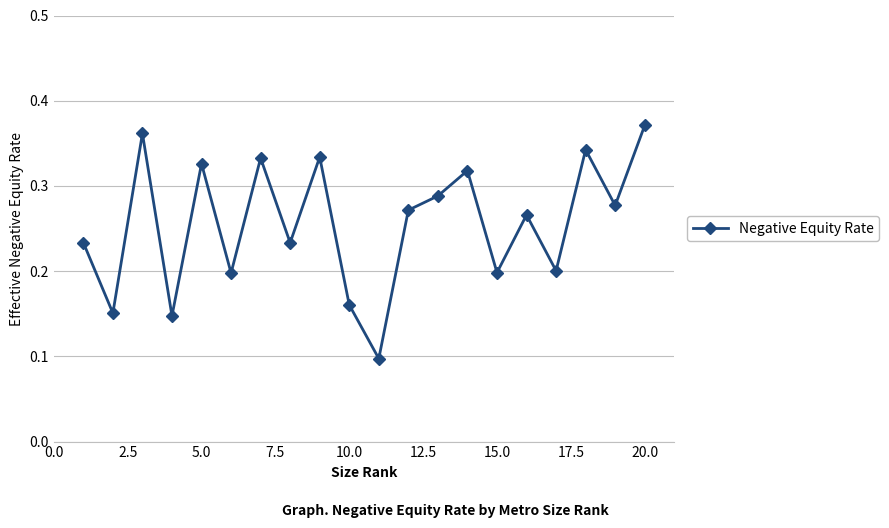

How many interior local peaks (higher than both neighbors) does the data have?

7